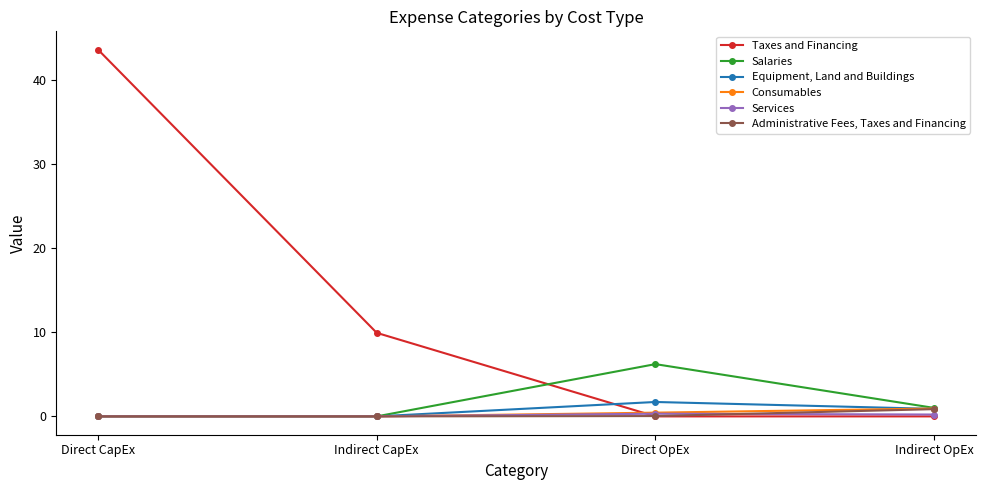

What are all the series names shown in the legend?

Taxes and Financing, Salaries, Equipment, Land and Buildings, Consumables, Services, Administrative Fees, Taxes and Financing